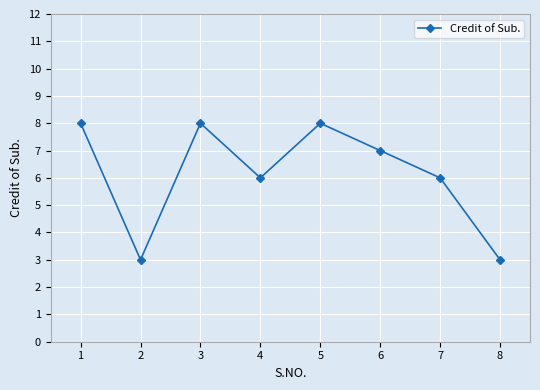

Is it true that the value at 5 is 8?

True